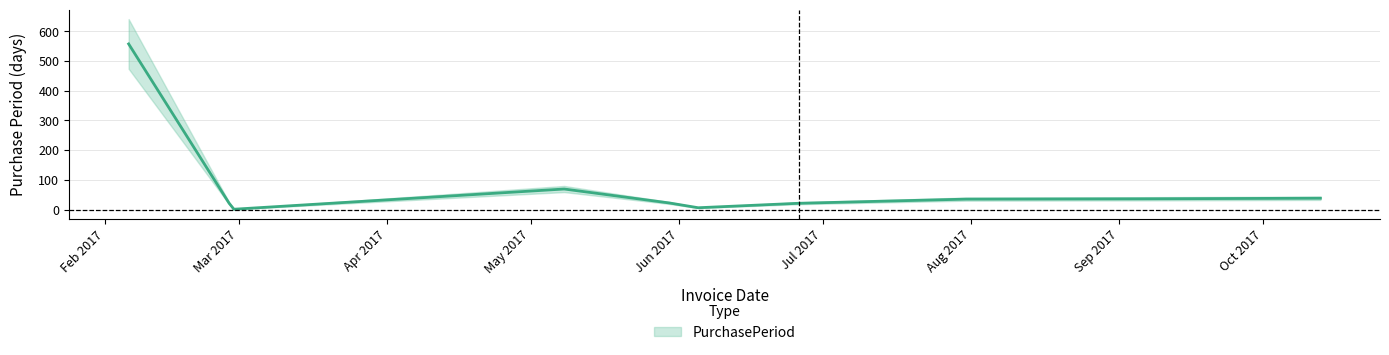

What is the label of the 8th point from the right?

2017-02-28